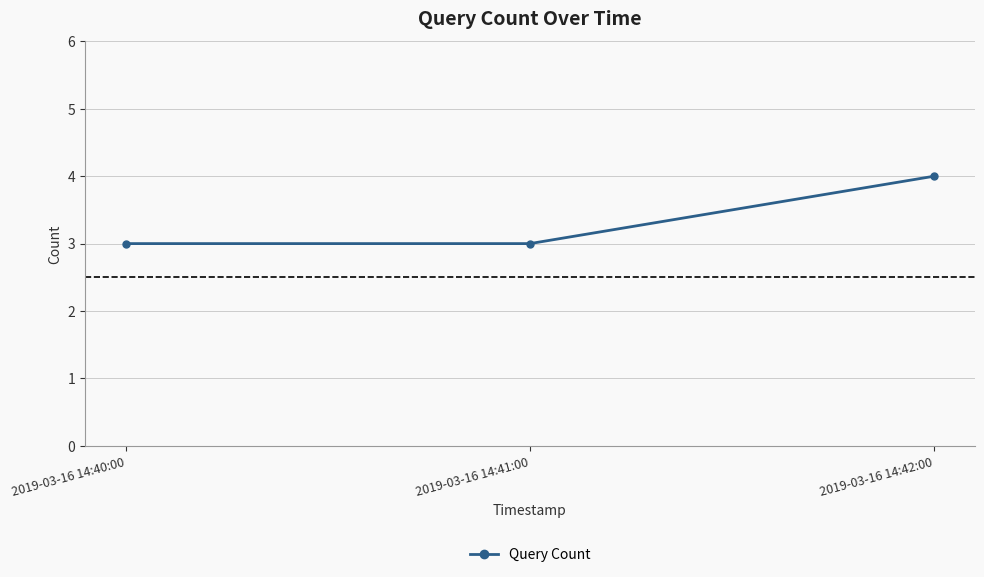

True or false: the data shows 2 at 2019-03-16 14:42:00.

False